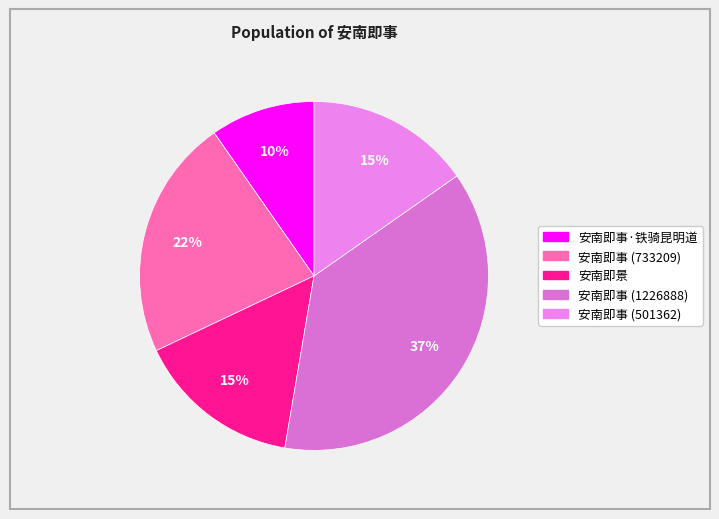

Rank the categories by value from highest to lowest.

安南即事 (1226888), 安南即事 (733209), 安南即事 (501362), 安南即景, 安南即事·铁骑昆明道